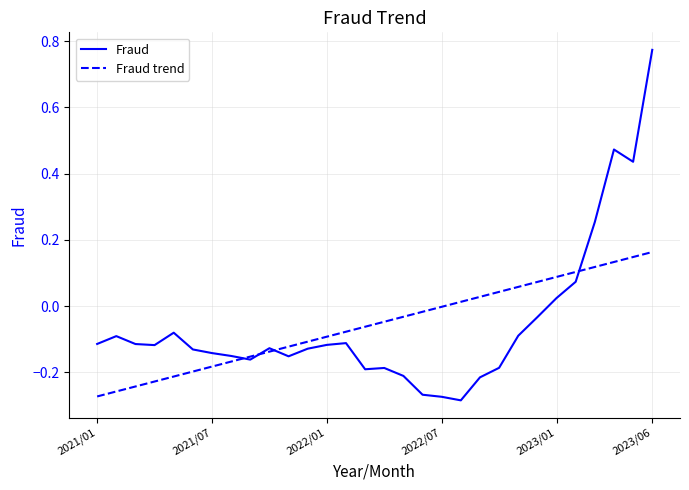

Which series has the largest range (max minus min)?

Fraud